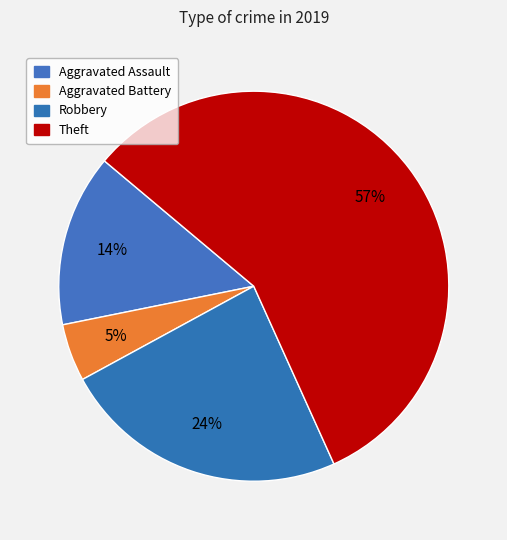

How many segments does this pie chart have?

4